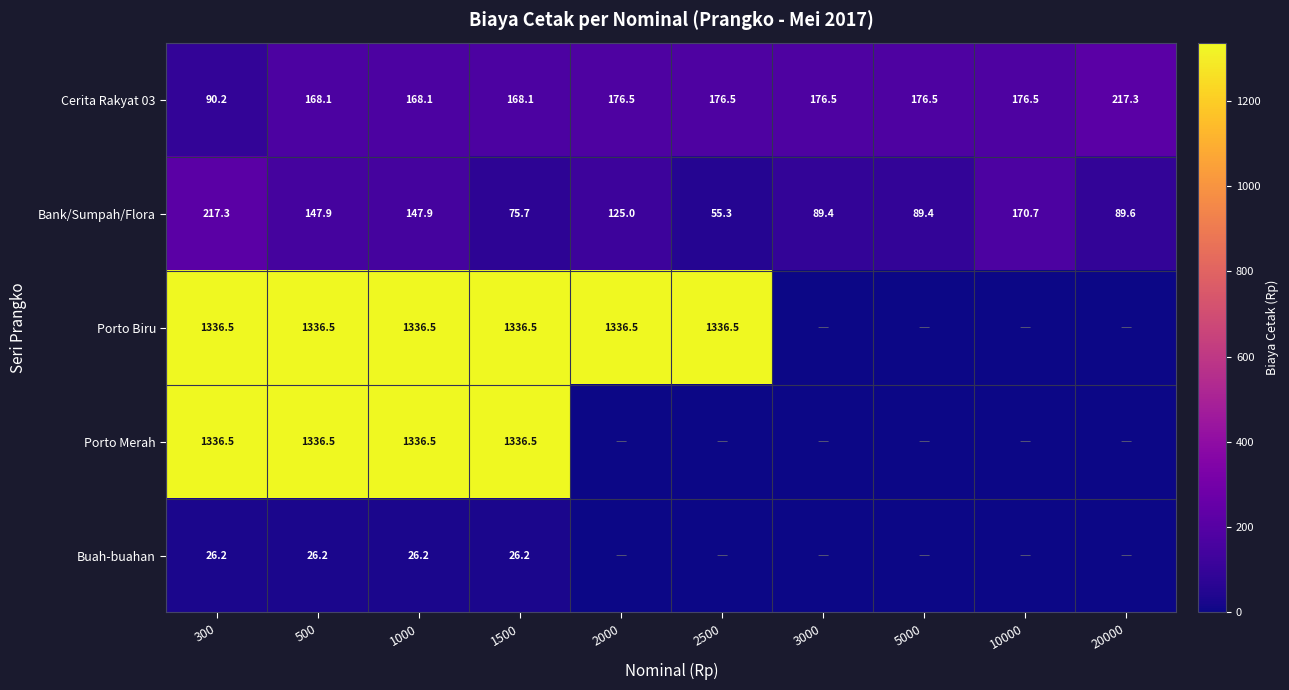

True or false: Cerita Rakyat 03 has a value of 81.6 at 5000.

False